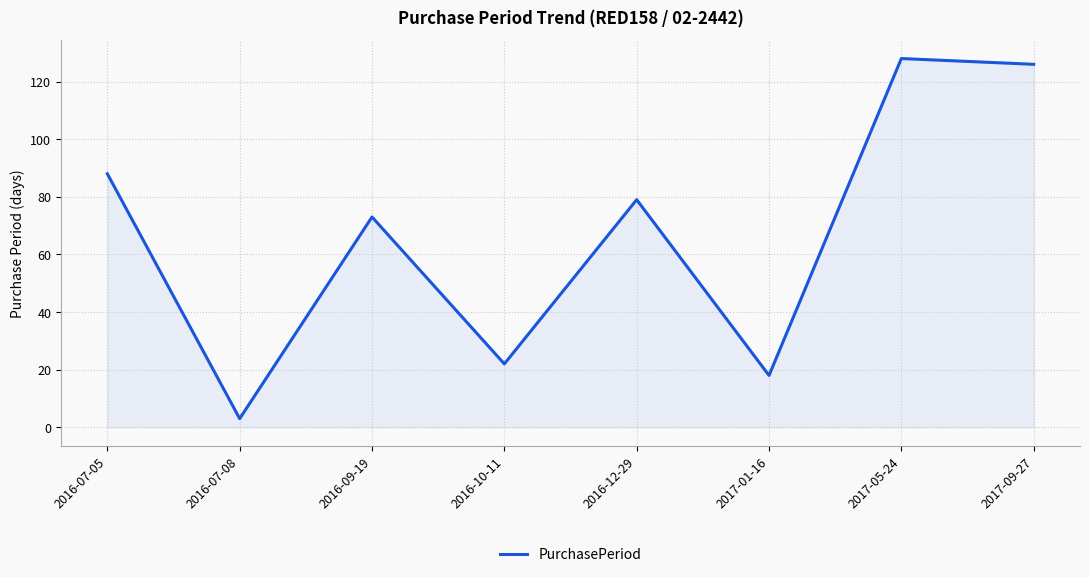

Where does the data first go above 79?

2016-07-05